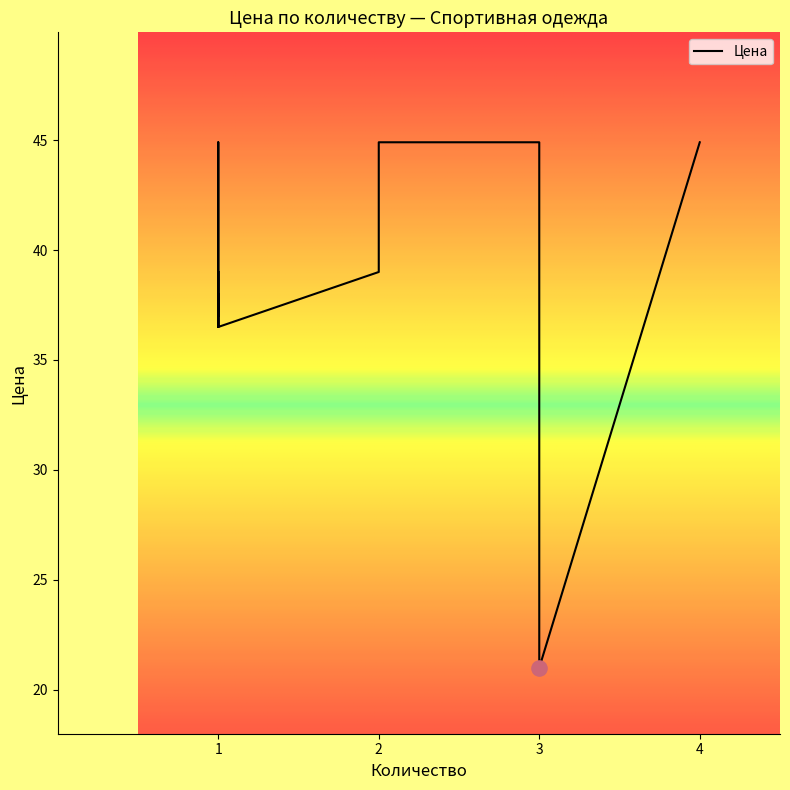

Between 1 and 2, which is larger?

2